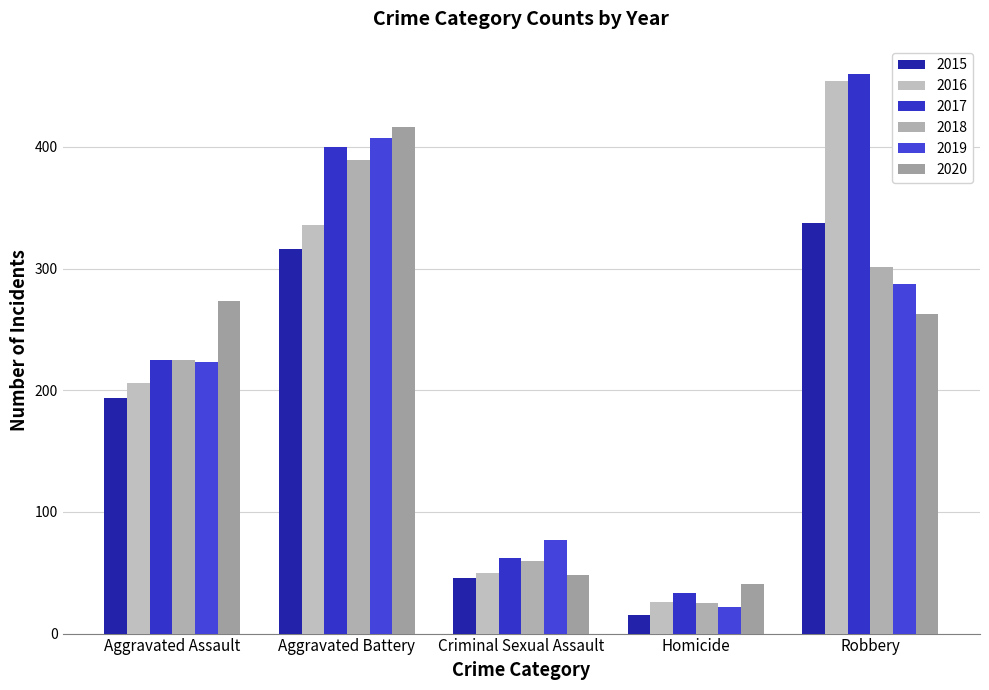

The value of 2015 at Aggravated Assault is 252. True or false?

False